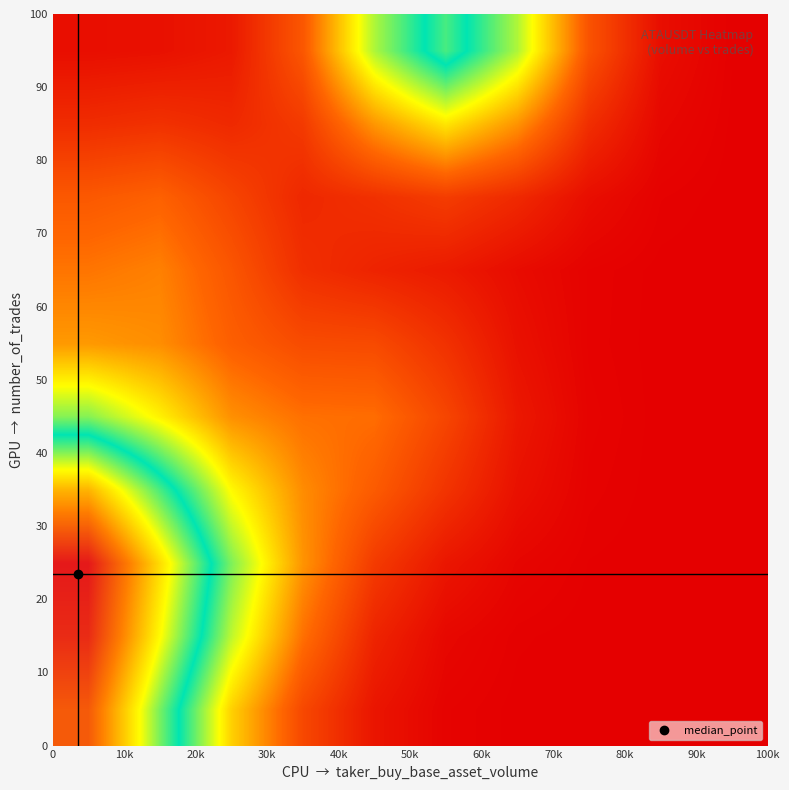

What is the maximum value shown in the chart?

35952.3